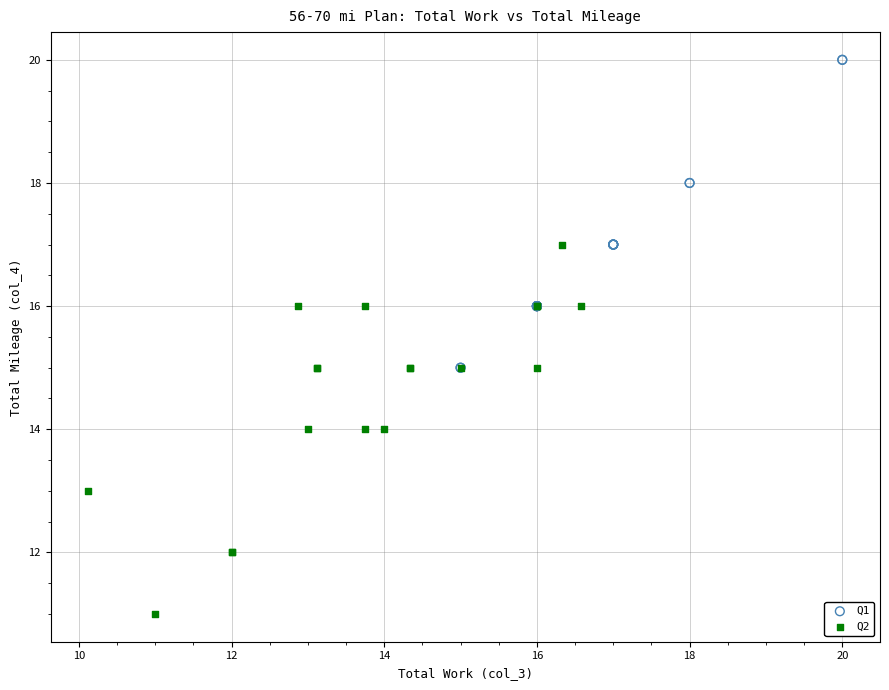

Which series has the largest Y range (max minus min)?

Q2